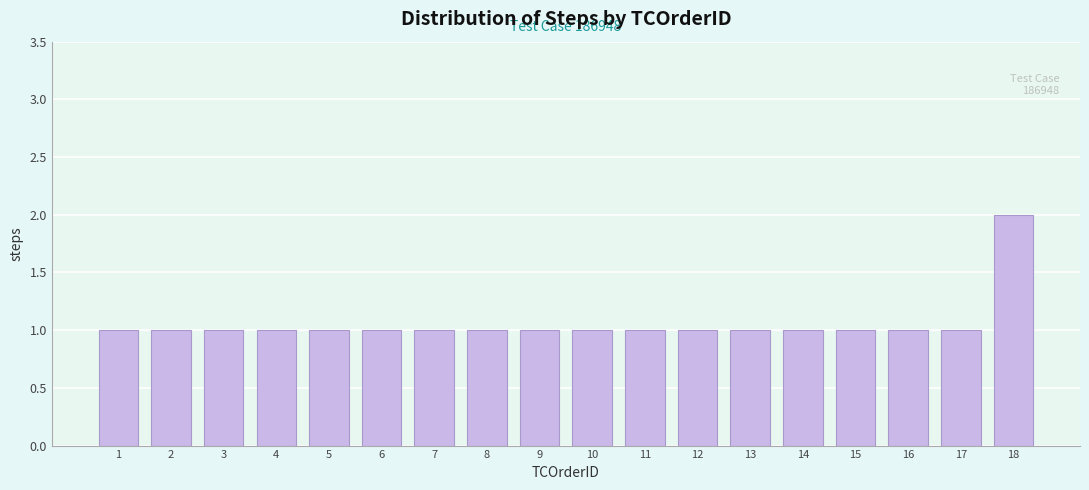

Reading right to left, extract all data points from this chart.

18=2	17=1	16=1	15=1	14=1	13=1	12=1	11=1	10=1	9=1	8=1	7=1	6=1	5=1	4=1	3=1	2=1	1=1